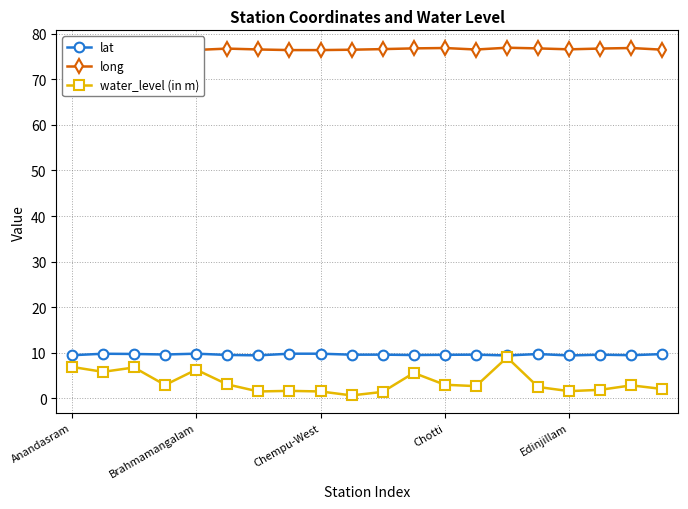

True or false: long and lat intersect in this chart.

False